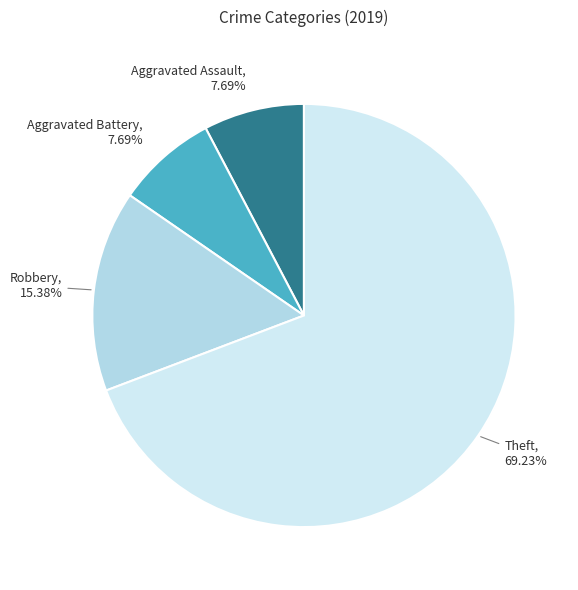

Between Theft and Robbery, which is larger?

Theft